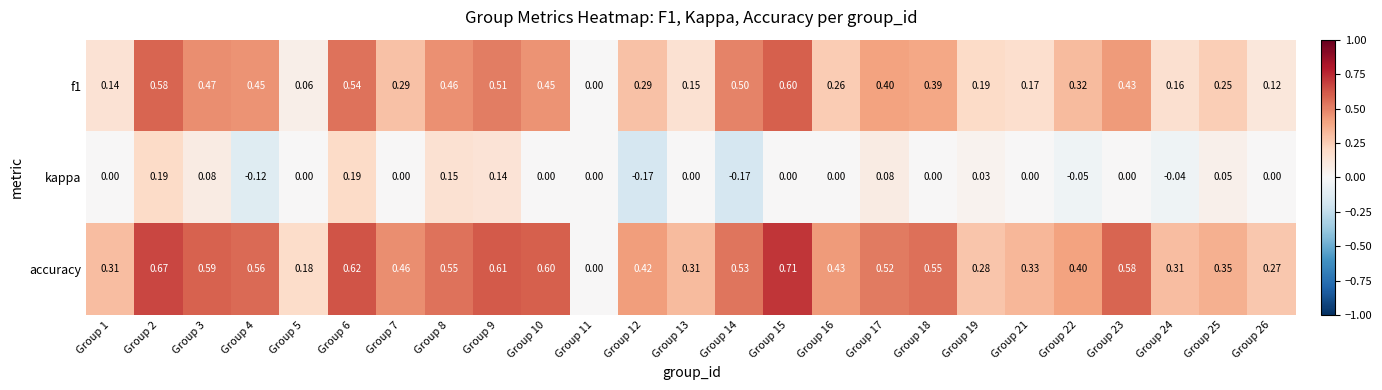

Which series has the largest total across all categories?

accuracy